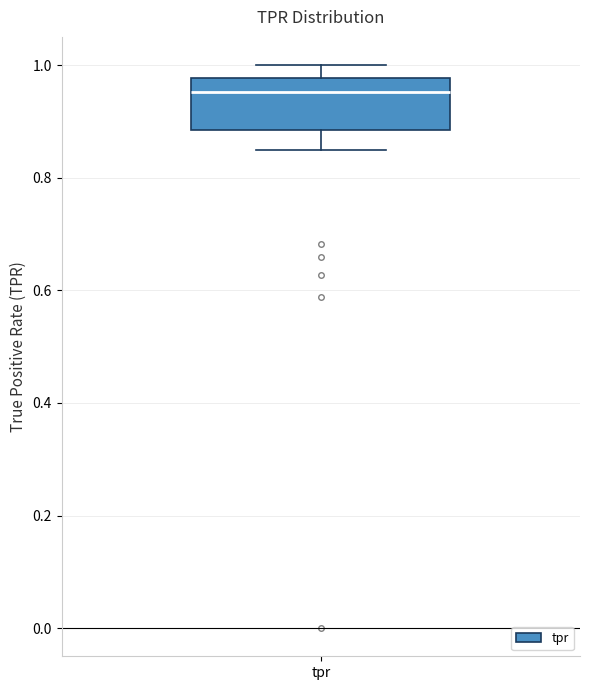

Read this box plot against the y-axis: the position of the median line, the range covered by the box, and the ends of both whiskers. The values are not printed on the chart, so give them approximately, as read against the axis.

median 0.96, box 0.88 to 0.98, whiskers 0.84 to 1.00